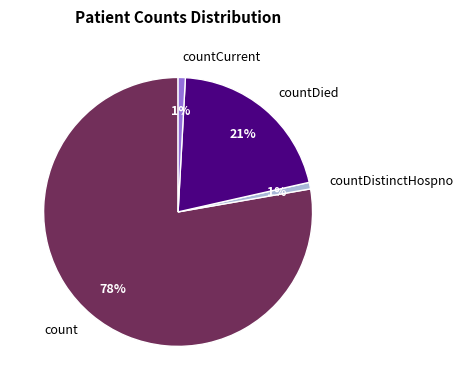

Between count and countCurrent, which is larger?

count